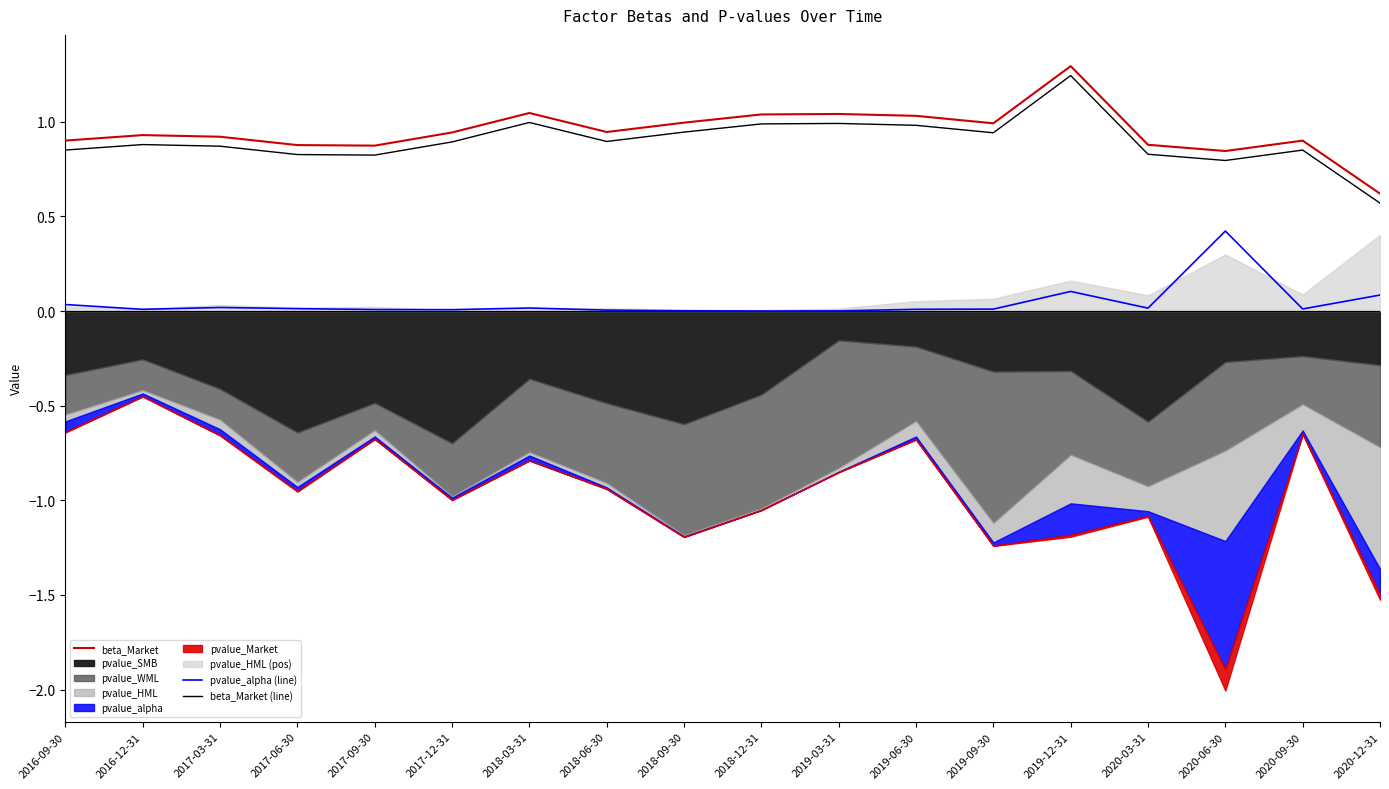

The beta_Market series shows 0.9 at 2016-09-30. True or false?

True